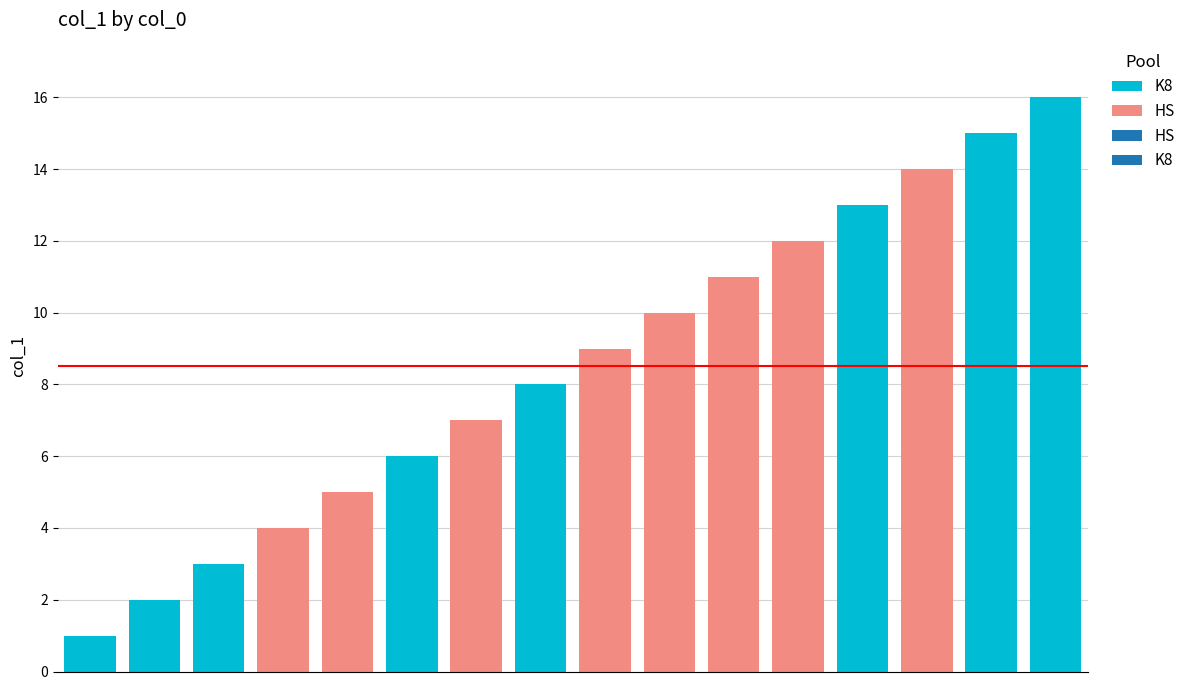

Between 10 and 16, which is larger?

10